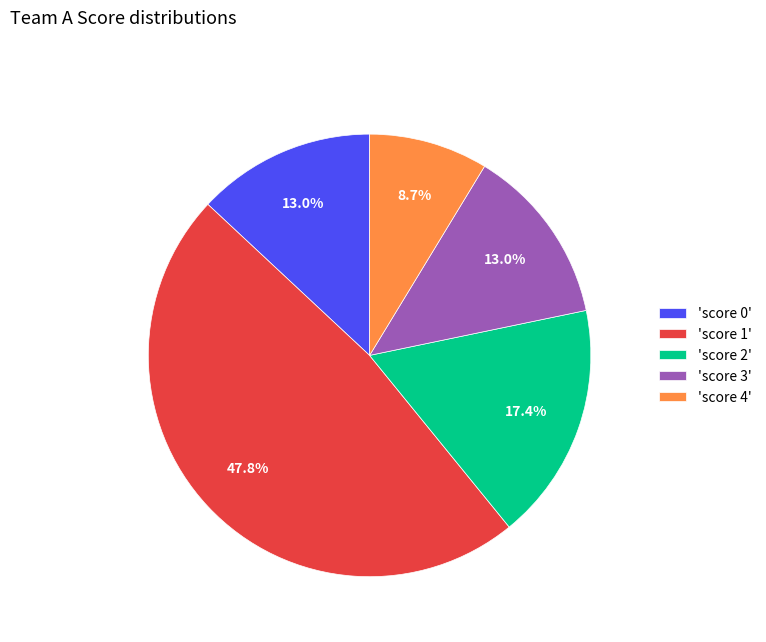

Count the number of slices in the pie.

5